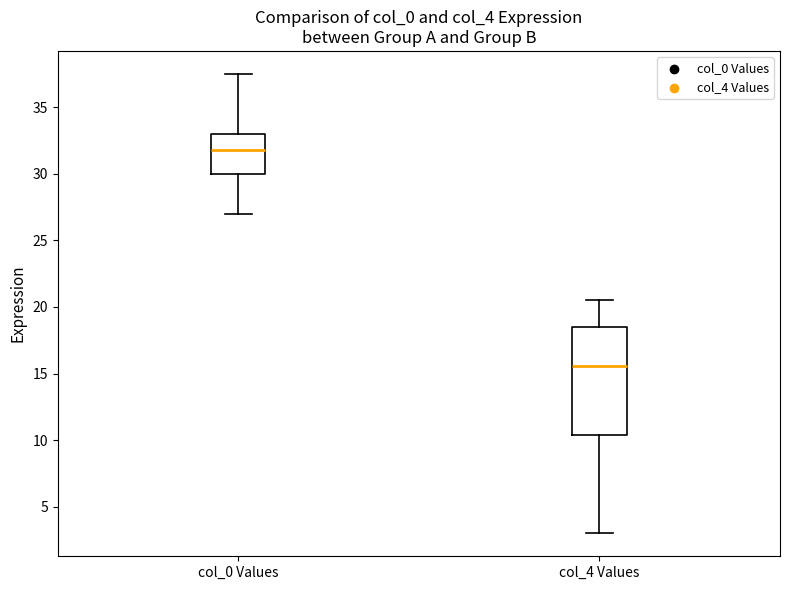

Where does the median line of the box for col_0 Values sit on the y-axis? The values are not printed on the chart, so give them approximately, as read against the axis.

32.0